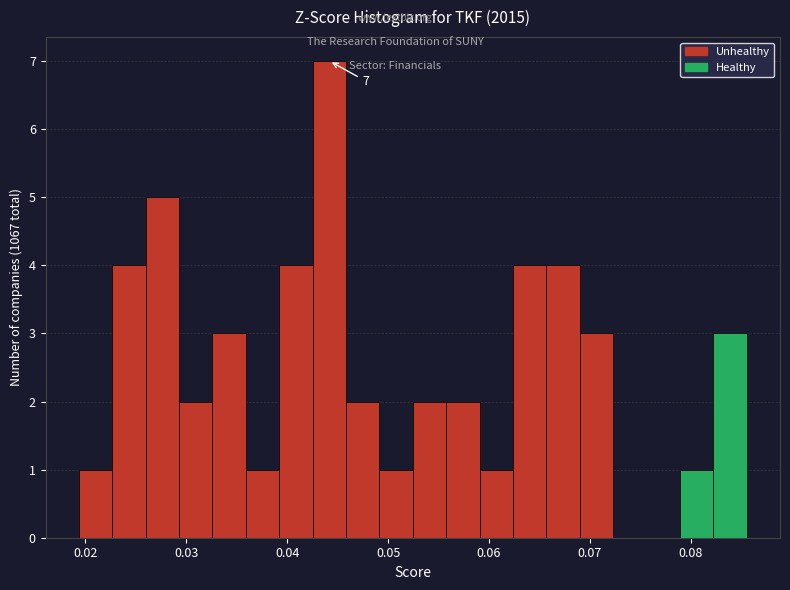

Read against the x-axis, roughly where is the centre of the tallest bar?

0.044